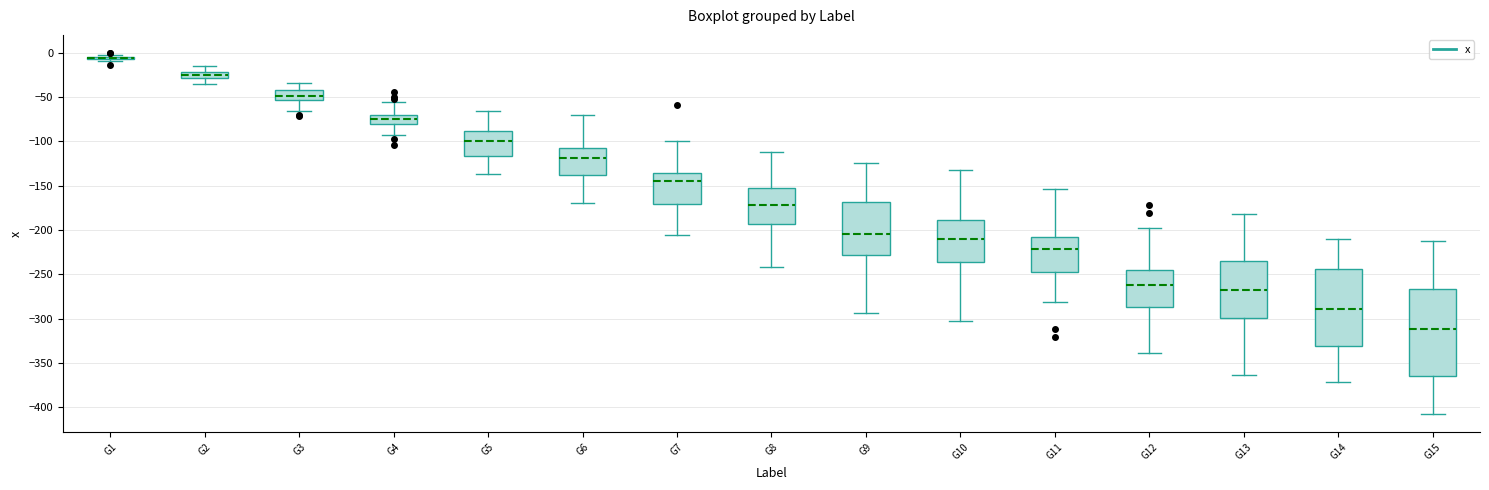

Where is the upper edge of the box for G5 on the y-axis? The values are not printed on the chart, so give them approximately, as read against the axis.

-90